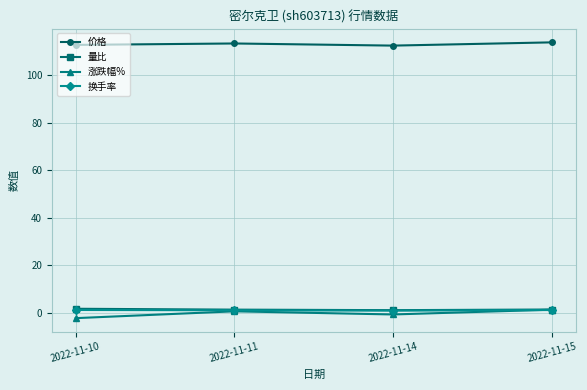

Which series has the widest spread of values?

涨跌幅%